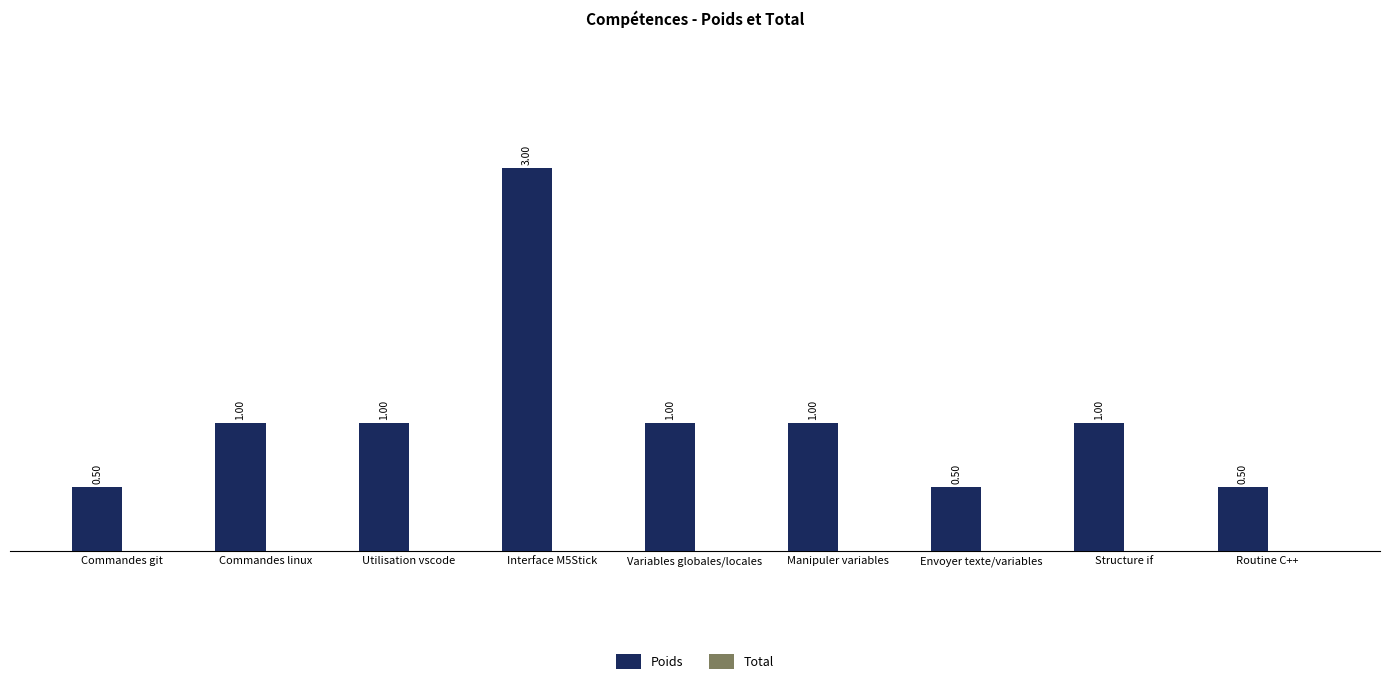

What is the change in value from Interface M5Stick to Manipuler variables?

-2.0